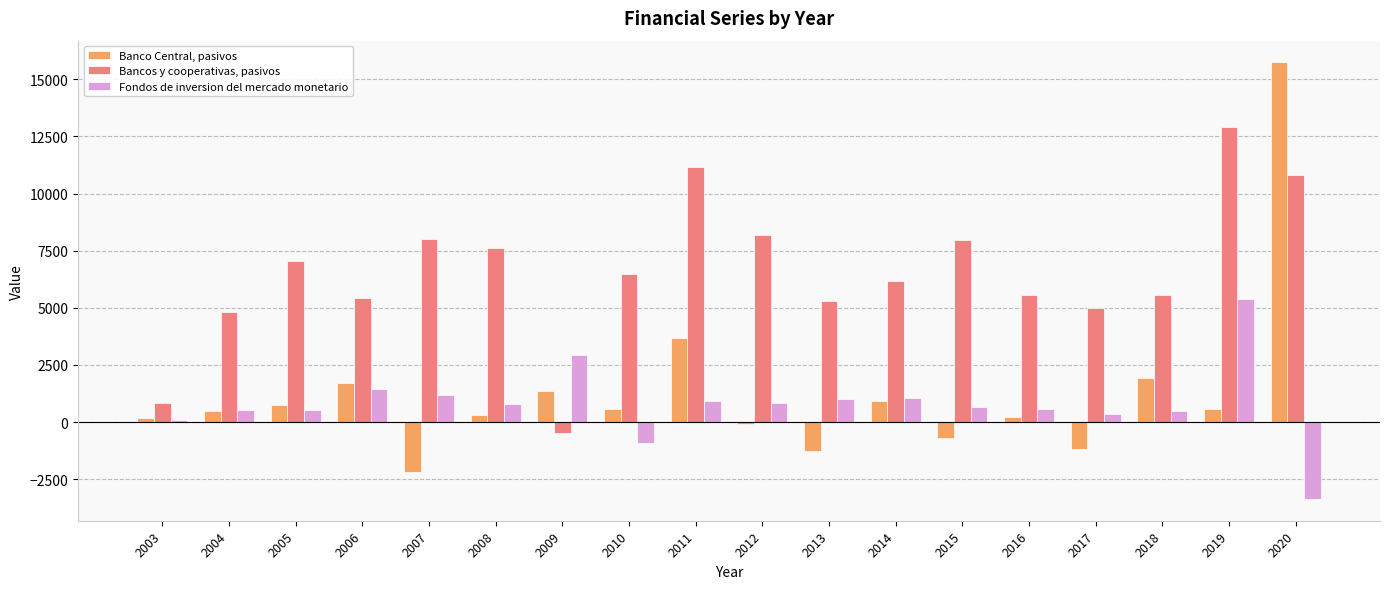

At which label does Bancos y cooperativas, pasivos reach its peak?

2019